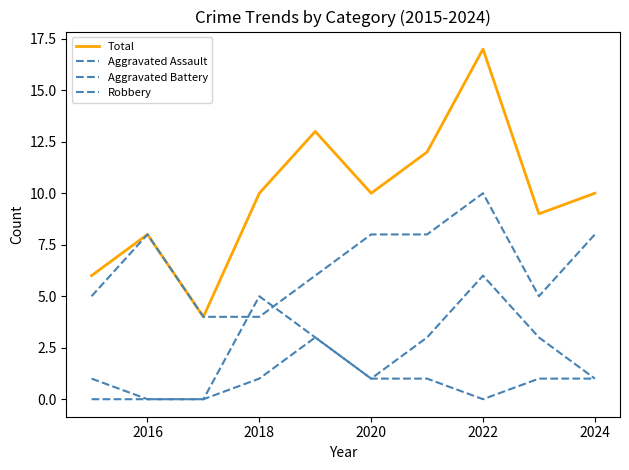

Does the chart display data point markers on the line(s)?

No